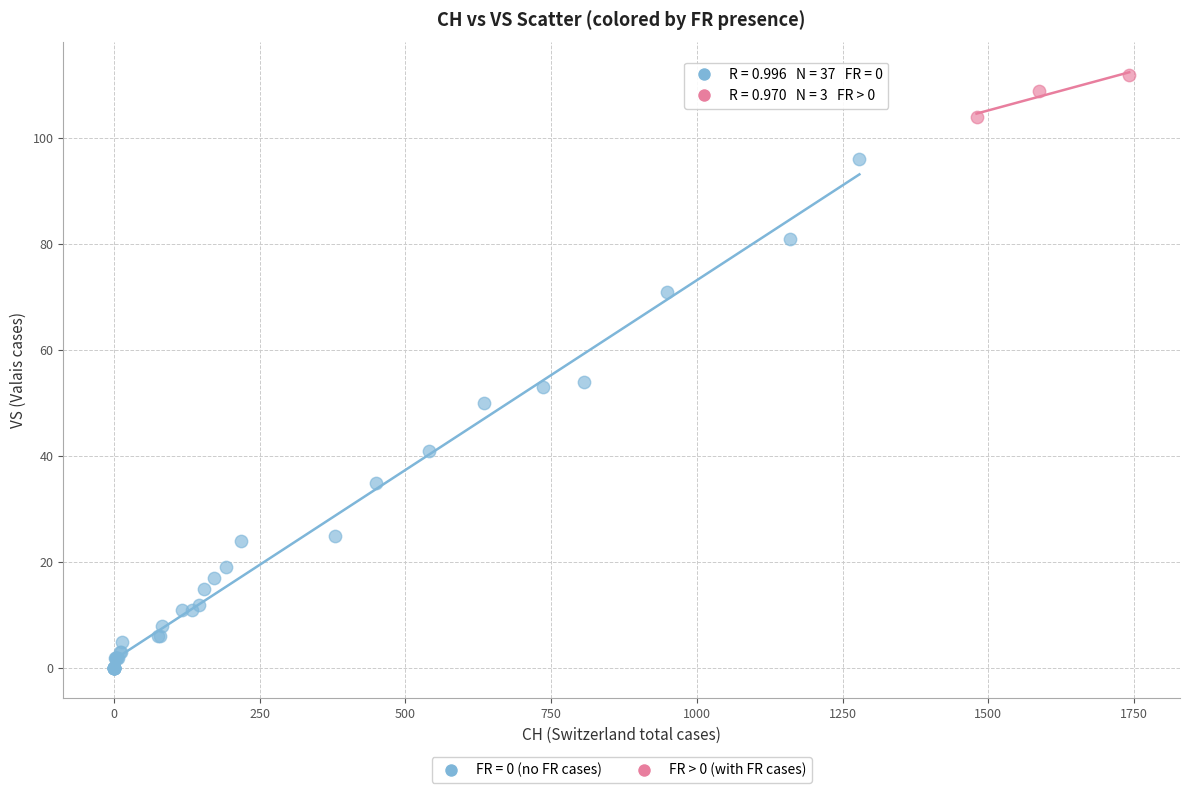

Which series reaches the minimum Y coordinate?

FR = 0 (no FR cases)